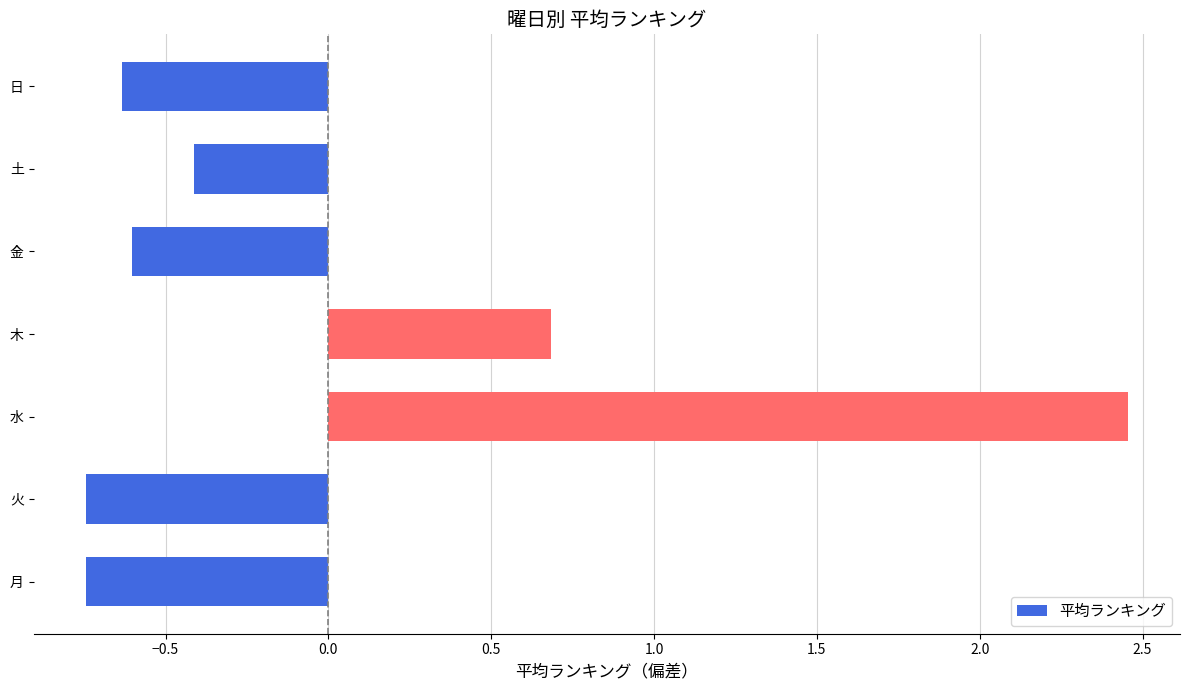

Which has a higher value, 月 or 金?

金